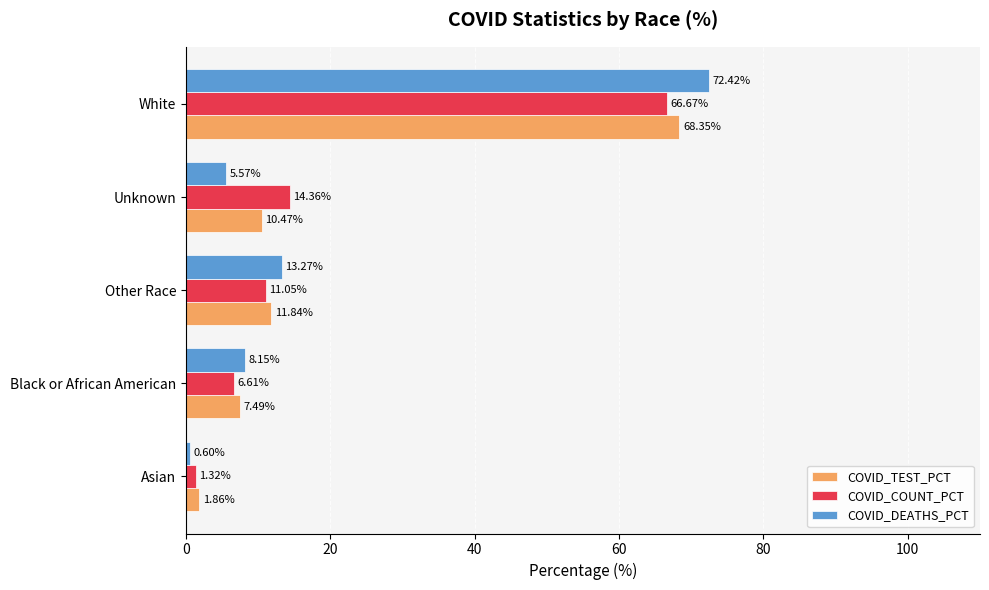

List the series in order of their peak value, highest first.

COVID_DEATHS_PCT, COVID_TEST_PCT, COVID_COUNT_PCT